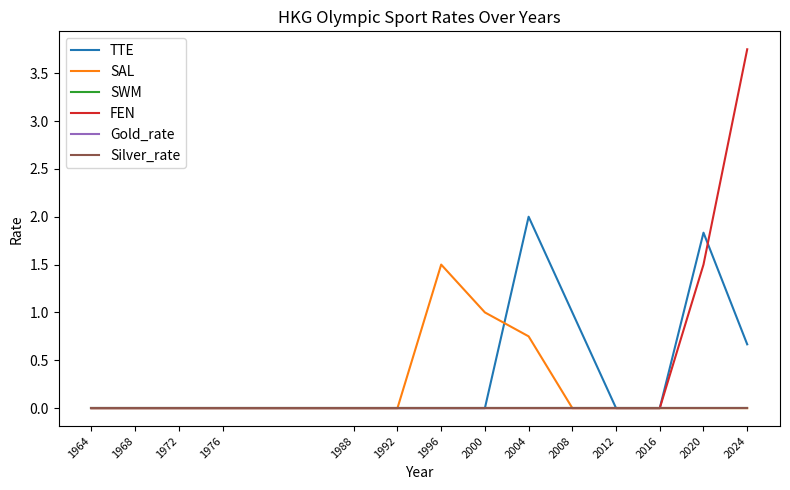

Reading left to right, extract all data points from this chart.

TTE: 1964=0.0	1968=0.0	1972=0.0	1976=0.0	1988=0.0	1992=0.0	1996=0.0	2000=0.0	2004=2.0	2008=1.0	2012=0.0	2016=0.0	2020=1.8	2024=0.7
SAL: 1964=0.0	1968=0.0	1972=0.0	1976=0.0	1988=0.0	1992=0.0	1996=1.5	2000=1.0	2004=0.8	2008=0.0	2012=0.0	2016=0.0	2020=0.0	2024=0.0
SWM: 1964=0.0	1968=0.0	1972=0.0	1976=0.0	1988=0.0	1992=0.0	1996=0.0	2000=0.0	2004=0.0	2008=0.0	2012=0.0	2016=0.0	2020=0.0	2024=0.0
FEN: 1964=0.0	1968=0.0	1972=0.0	1976=0.0	1988=0.0	1992=0.0	1996=0.0	2000=0.0	2004=0.0	2008=0.0	2012=0.0	2016=0.0	2020=1.5	2024=3.8
Gold_rate: 1964=0.0	1968=0.0	1972=0.0	1976=0.0	1988=0.0	1992=0.0	1996=0.0	2000=0.0	2004=0.0	2008=0.0	2012=0.0	2016=0.0	2020=0.0	2024=0.0
Silver_rate: 1964=0.0	1968=0.0	1972=0.0	1976=0.0	1988=0.0	1992=0.0	1996=0.0	2000=0.0	2004=0.0	2008=0.0	2012=0.0	2016=0.0	2020=0.0	2024=0.0